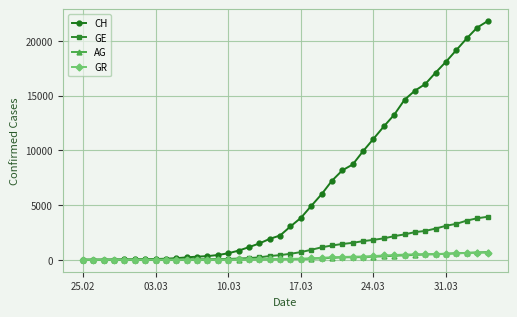

What is the greatest value displayed?

21804